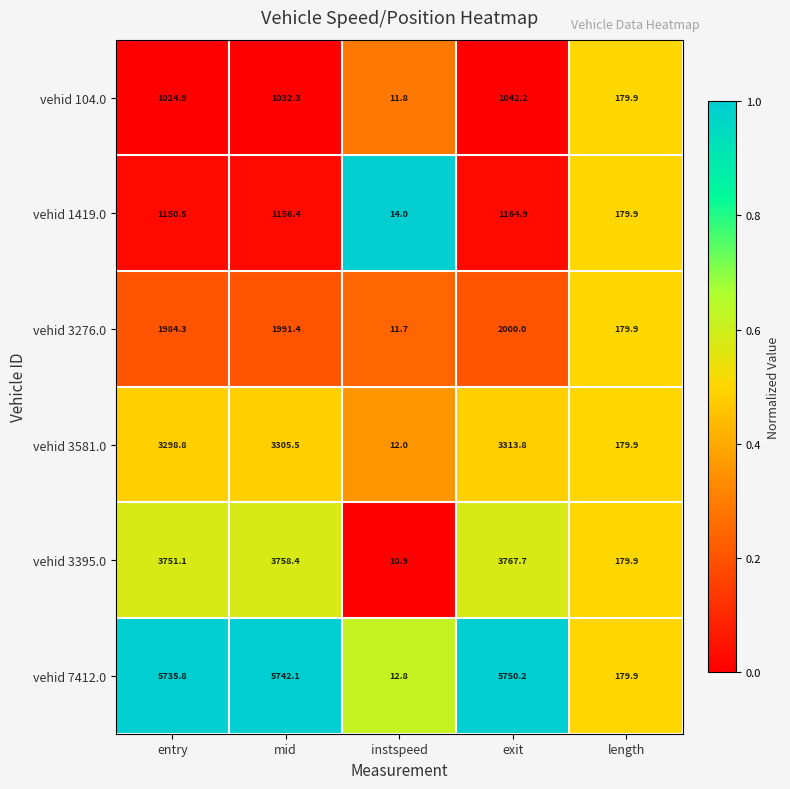

Which series has the largest range (max minus min)?

vehid 7412.0